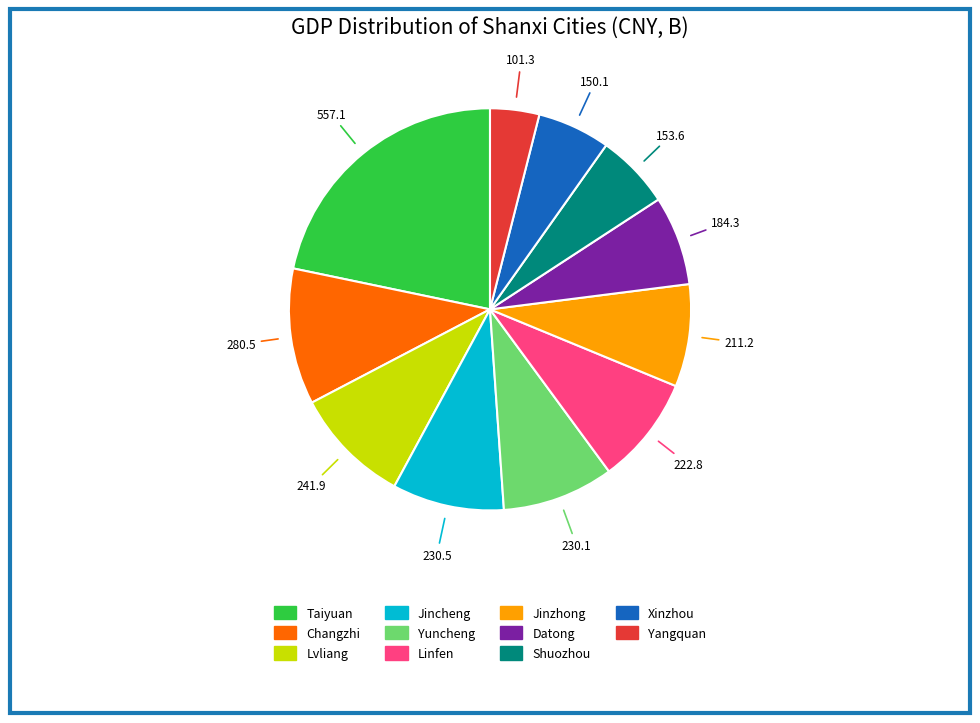

How many segments does this pie chart have?

11